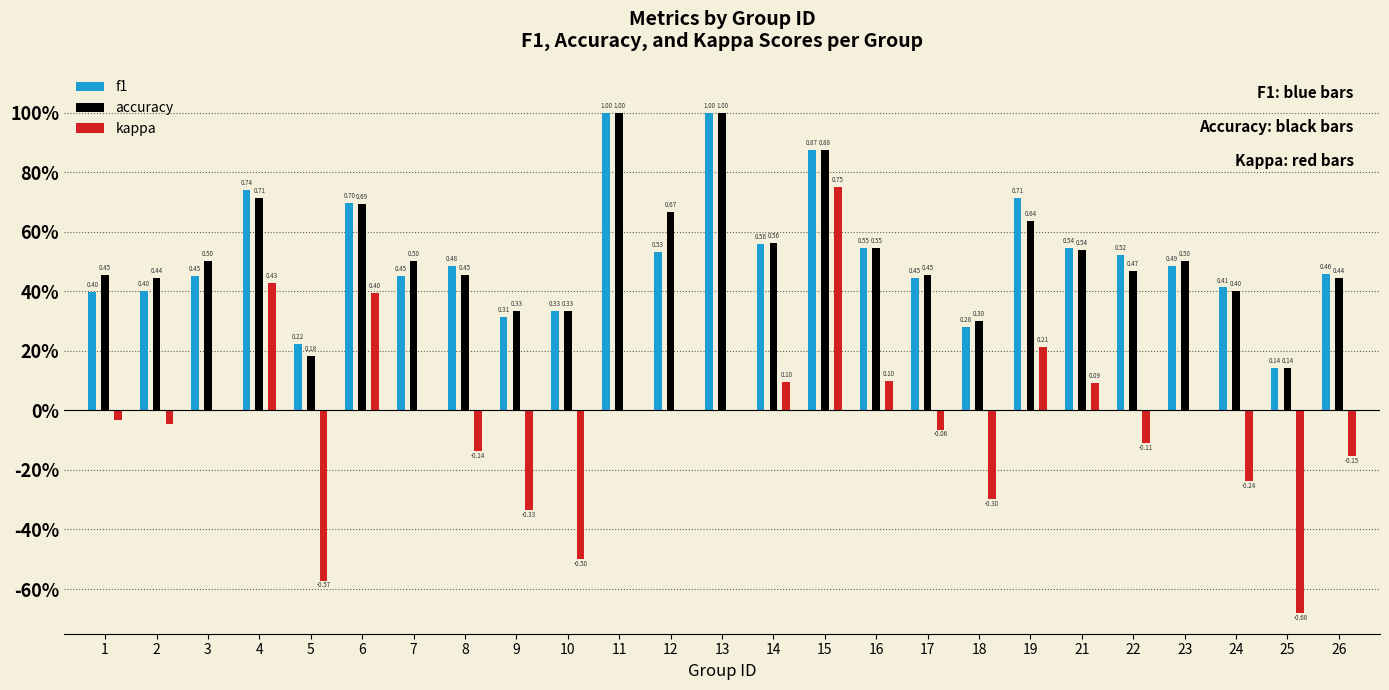

Rank the series at 15 from highest to lowest value.

accuracy, f1, kappa